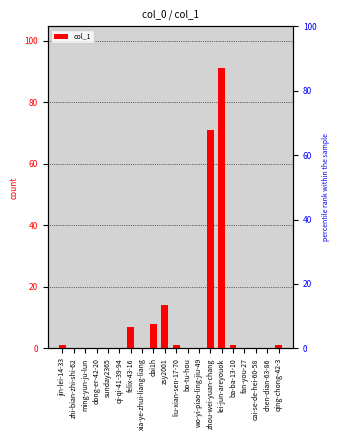

True or false: the data shows 55 at lei-jun-areyouok.

False